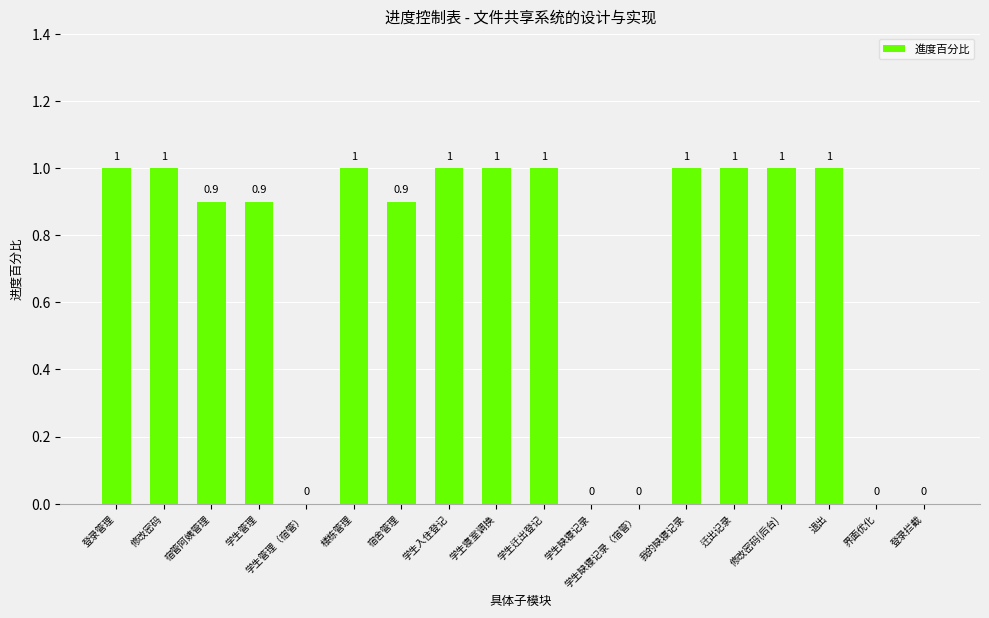

Reading left to right, extract all data points from this chart.

1.0	1.0	0.9	0.9	0.0	1.0	0.9	1.0	1.0	1.0	0.0	0.0	1.0	1.0	1.0	1.0	0.0	0.0